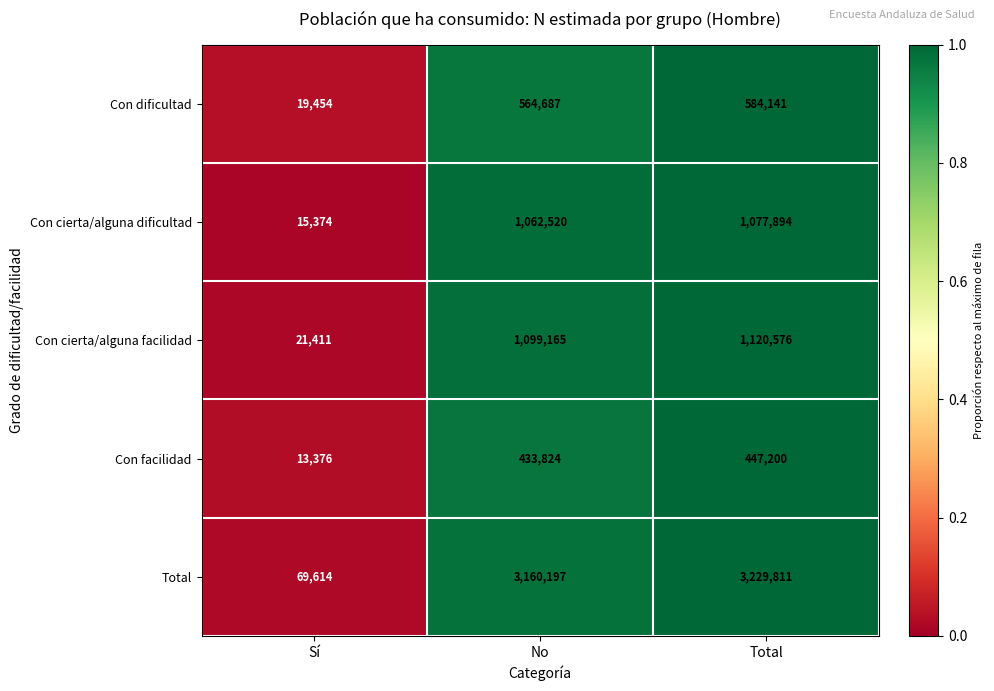

What is the average value of the Total series?

2153207